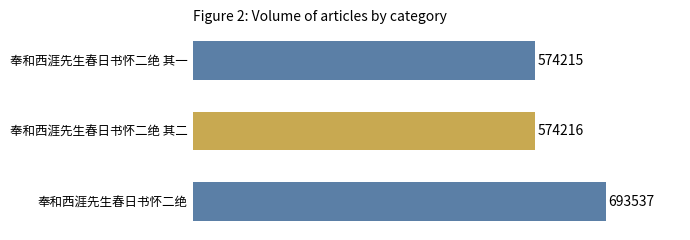

The chart shows a value of 250348 at 奉和西涯先生春日书怀二绝. True or false?

False